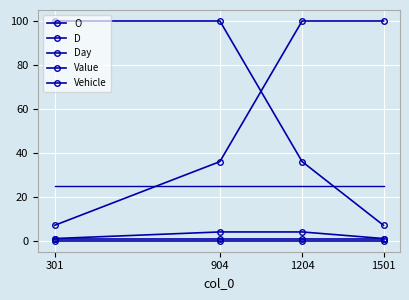

What is the spread (max minus min) of values at 1501?

100